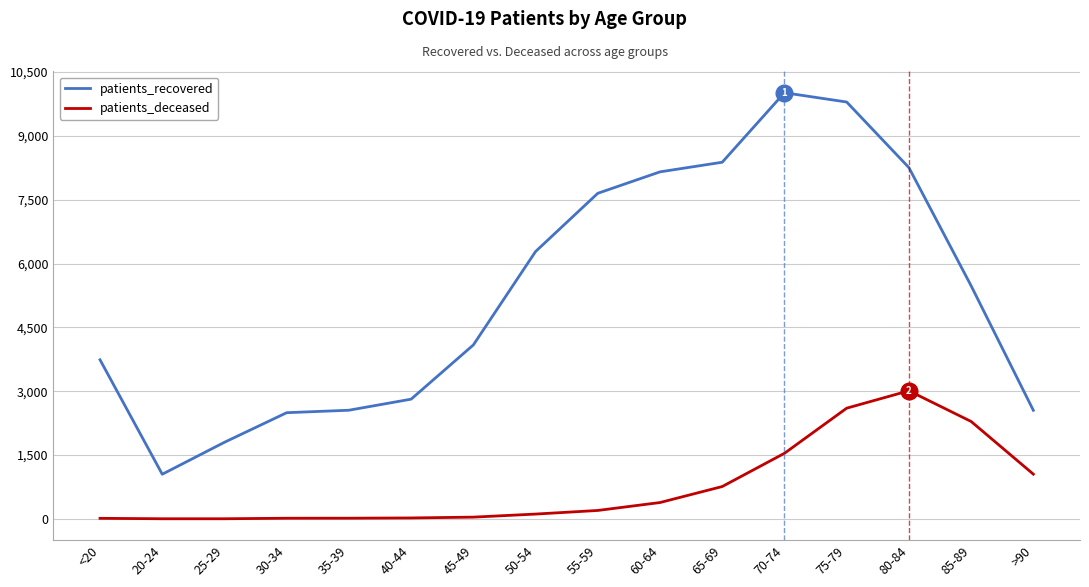

What is the difference between the highest and lowest values at 55-59?

7452